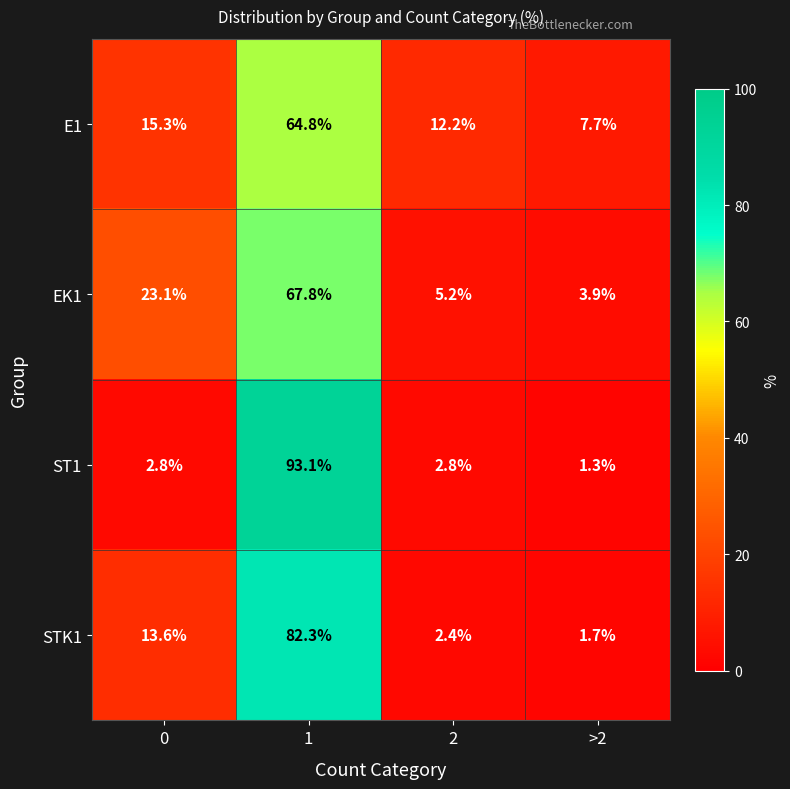

Reading left to right, what are all the values shown in this chart?

E1: 0=15.3	1=64.8	2=12.2	>2=7.7
EK1: 0=23.1	1=67.8	2=5.2	>2=3.9
ST1: 0=2.8	1=93.1	2=2.8	>2=1.3
STK1: 0=13.6	1=82.3	2=2.4	>2=1.7